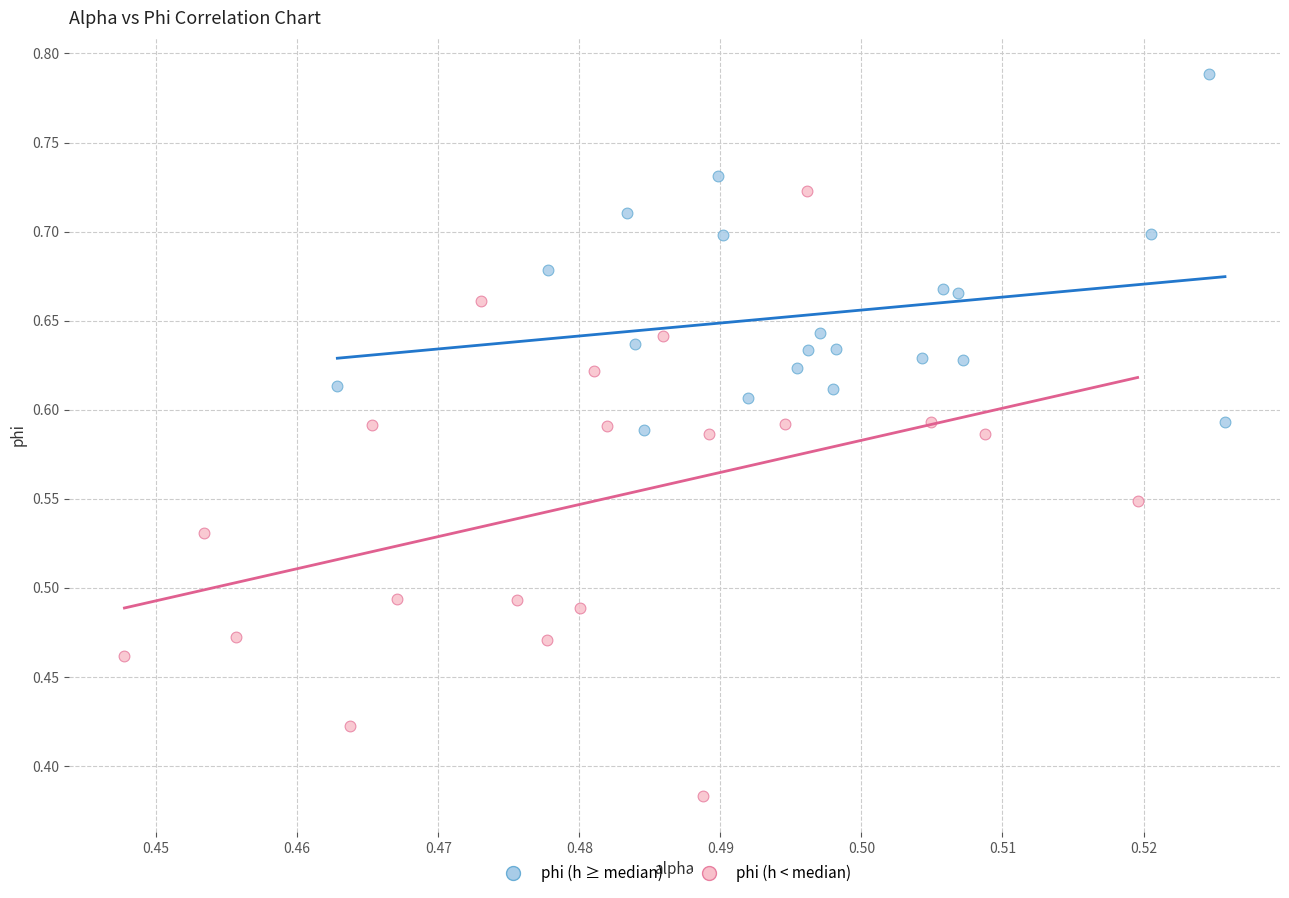

Which series reaches the minimum Y coordinate?

phi (h < median)